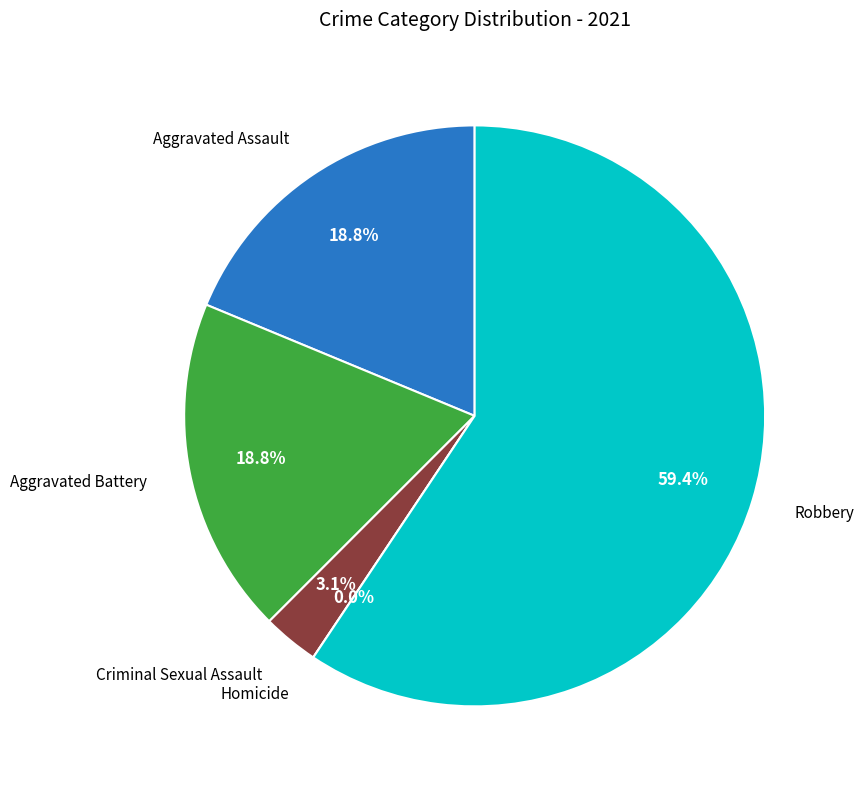

True or false: Homicide accounts for 0% of the total.

True